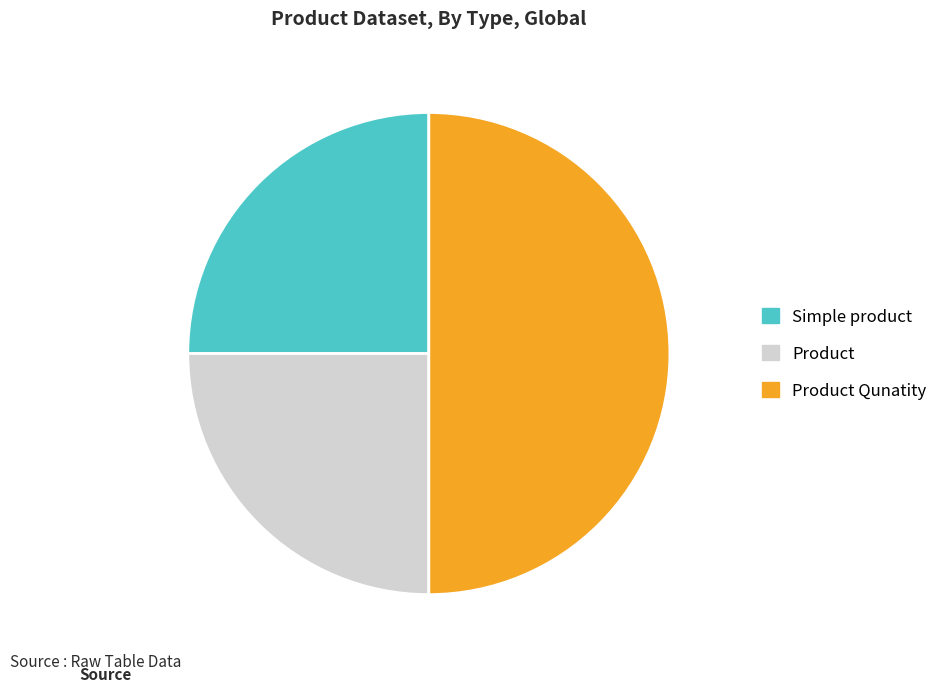

Which has a higher value, Product Qunatity or Simple product?

Product Qunatity